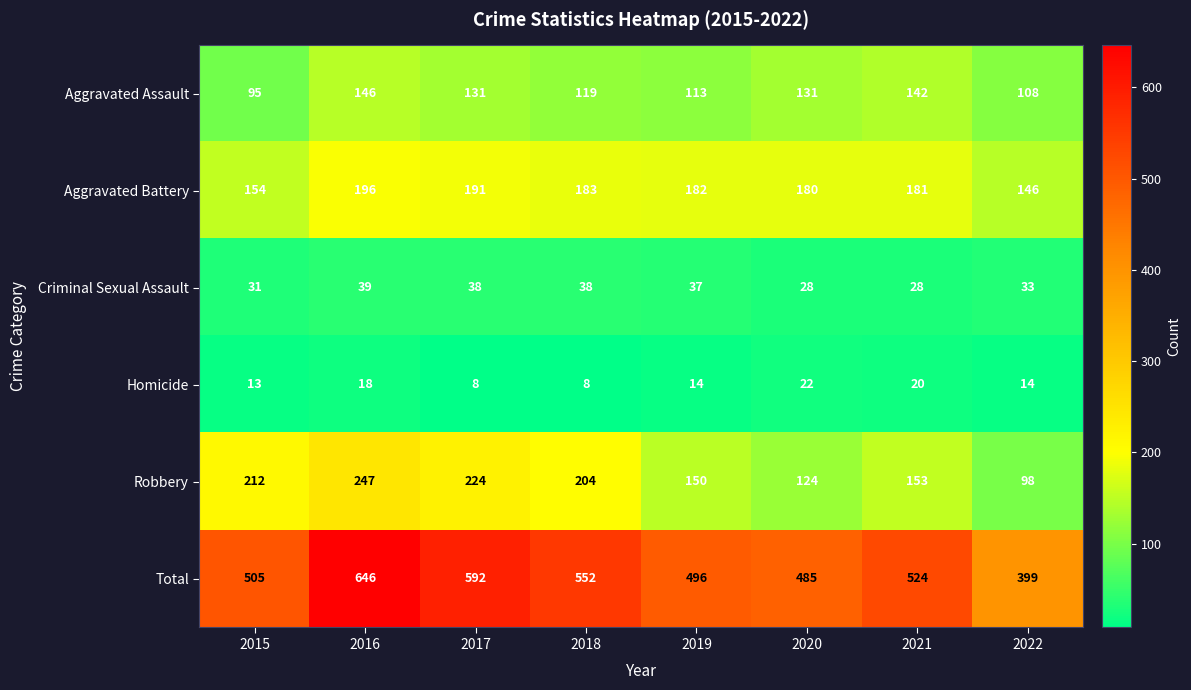

Count the number of data series in this chart.

6